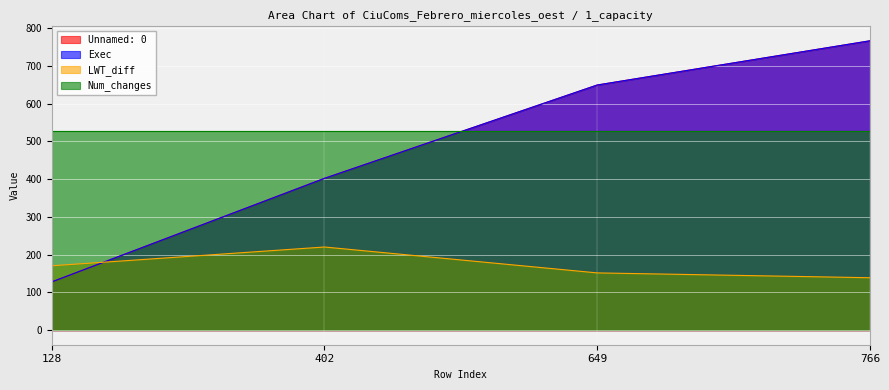

Rank the categories by Unnamed: 0 value from highest to lowest.

766, 649, 402, 128